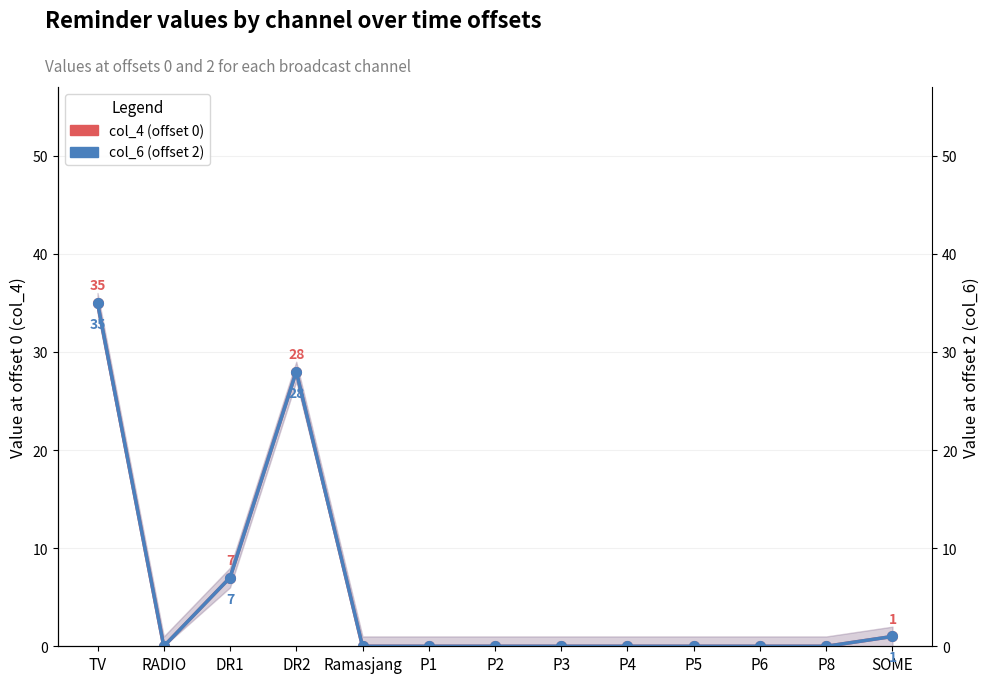

At which category does the chart reach its minimum across all series?

RADIO